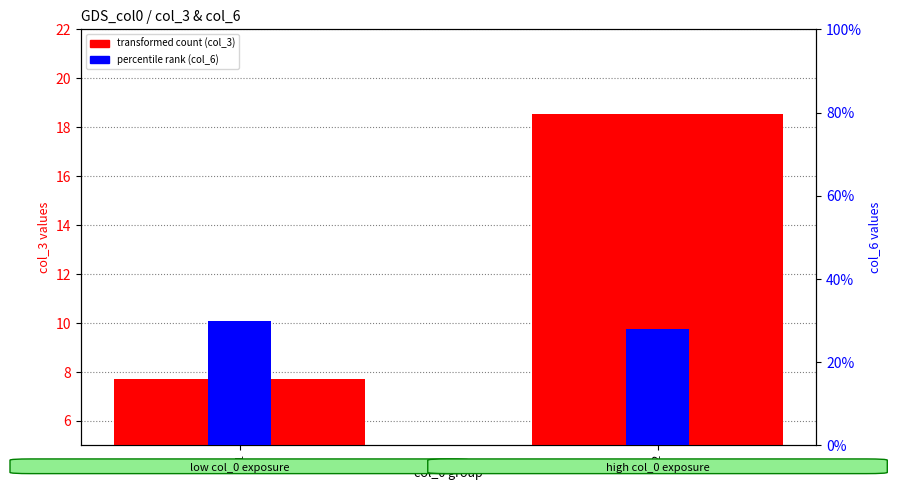

List the labels in order of percentile rank (col_6) value, smallest first.

2, 1